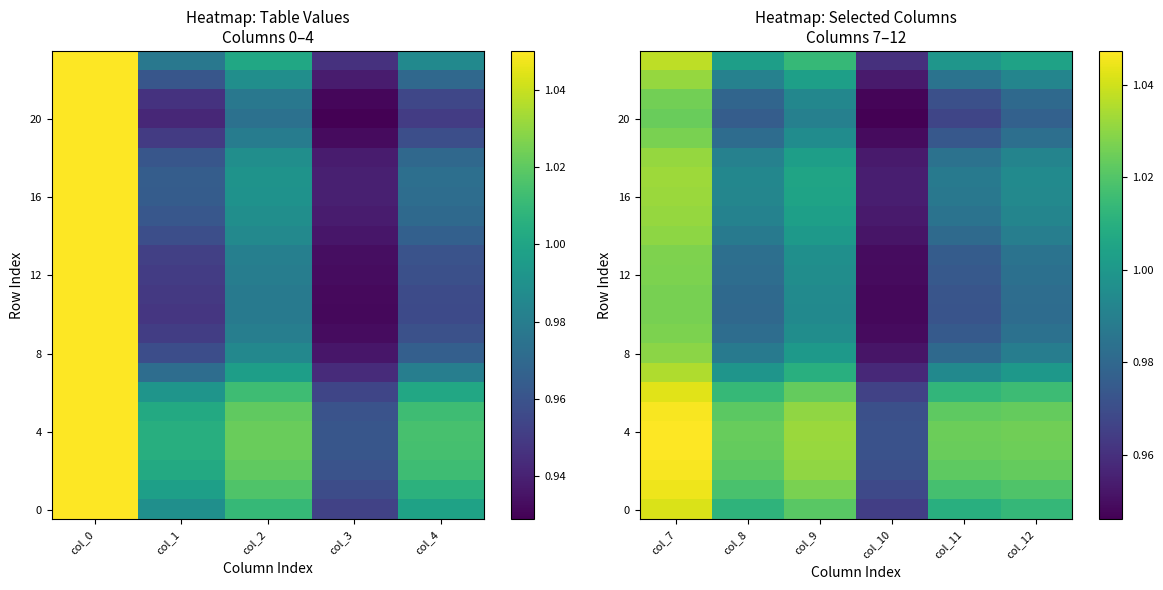

How many values in the 4 series exceed 1?

5